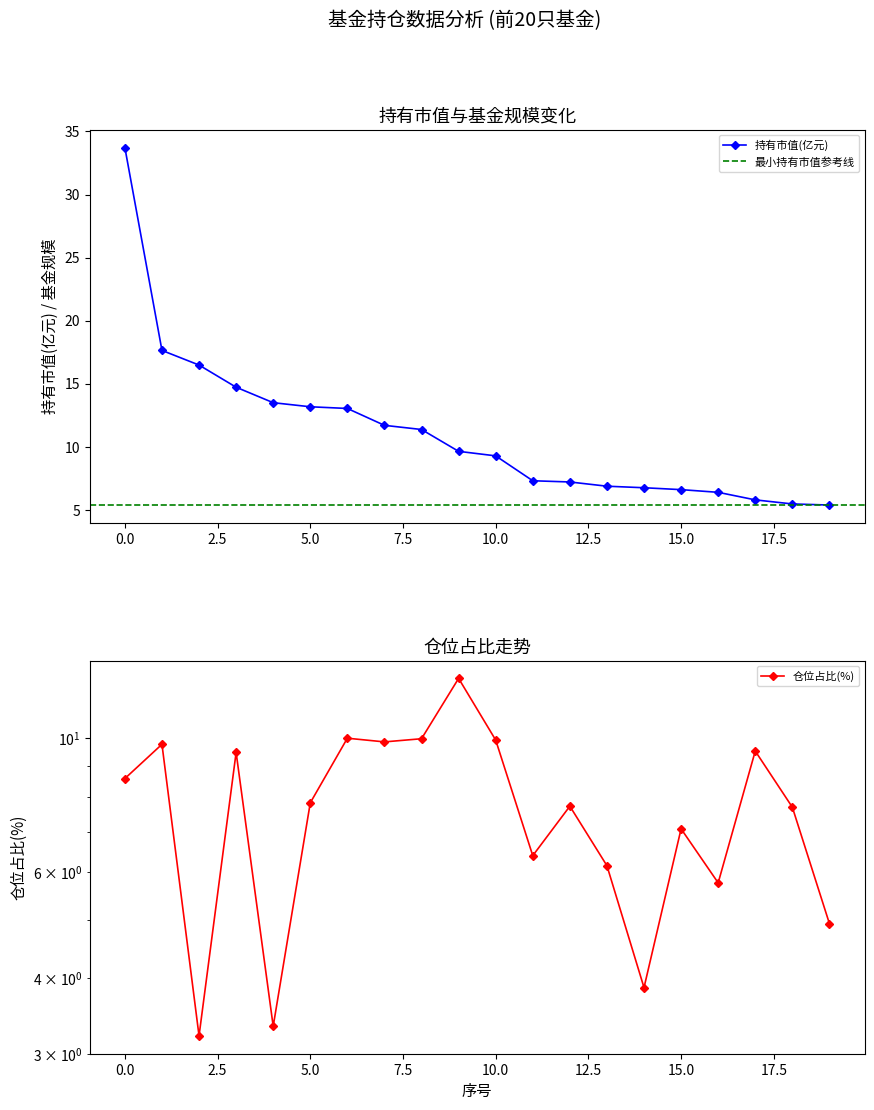

What value does the 仓位占比 series have at 1?

9.8